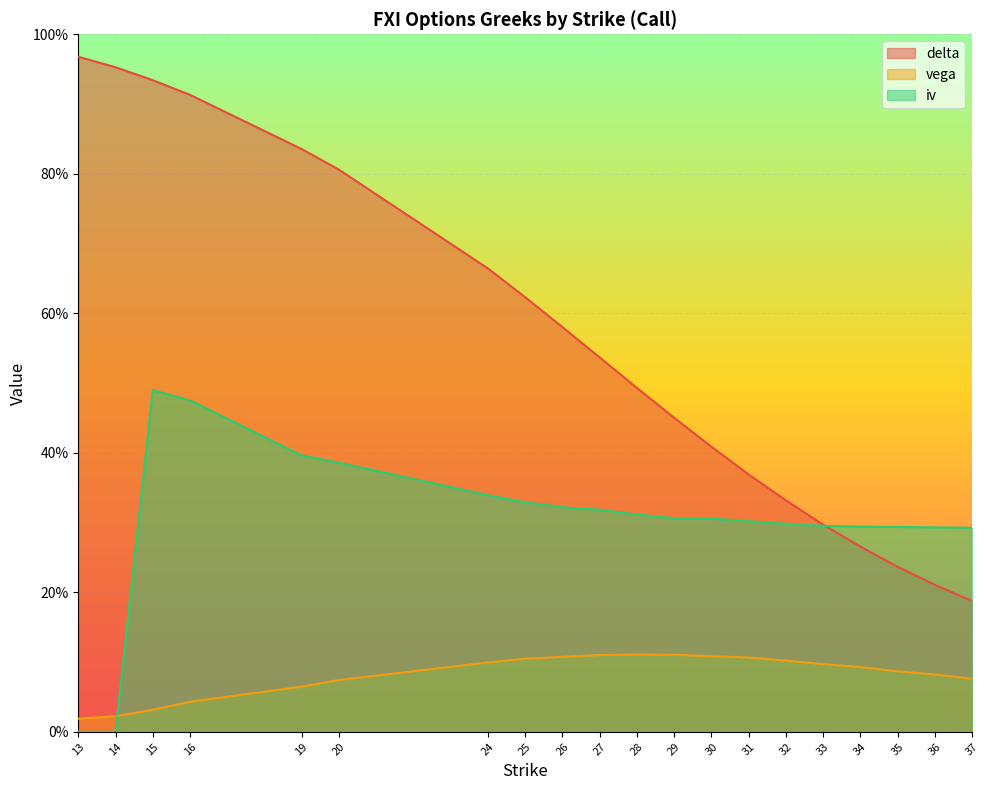

The value of iv at 20 is 0.3. True or false?

False